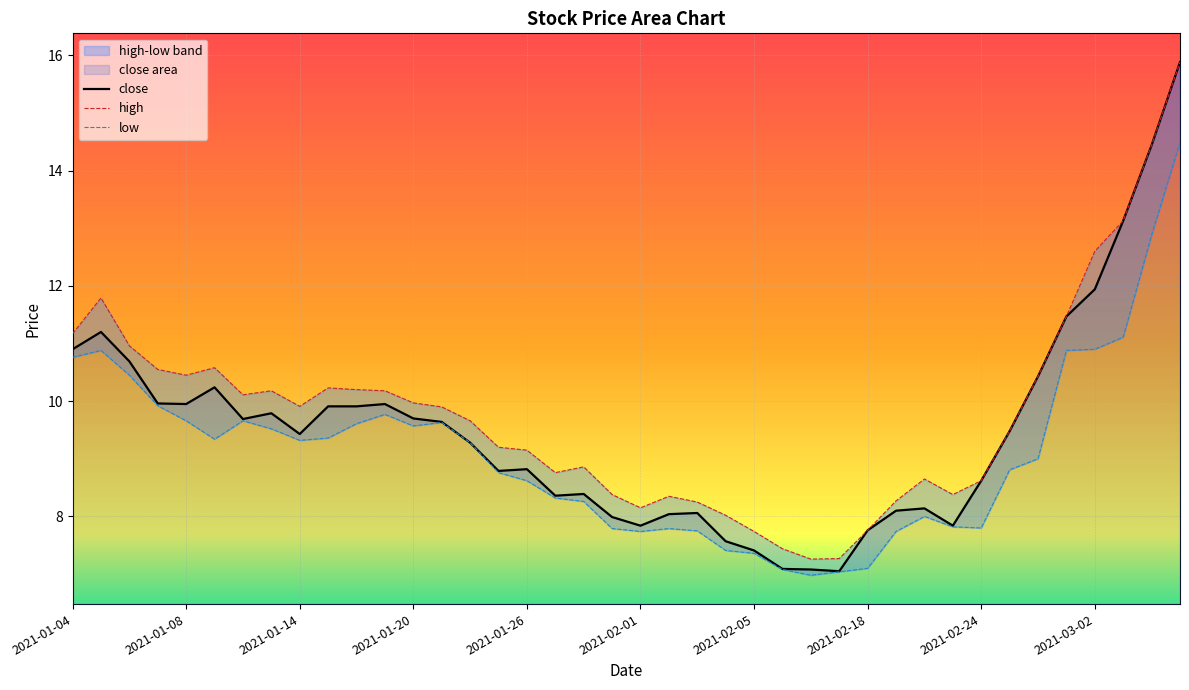

Is it true that close equals 9.9 at 2021-01-08?

True